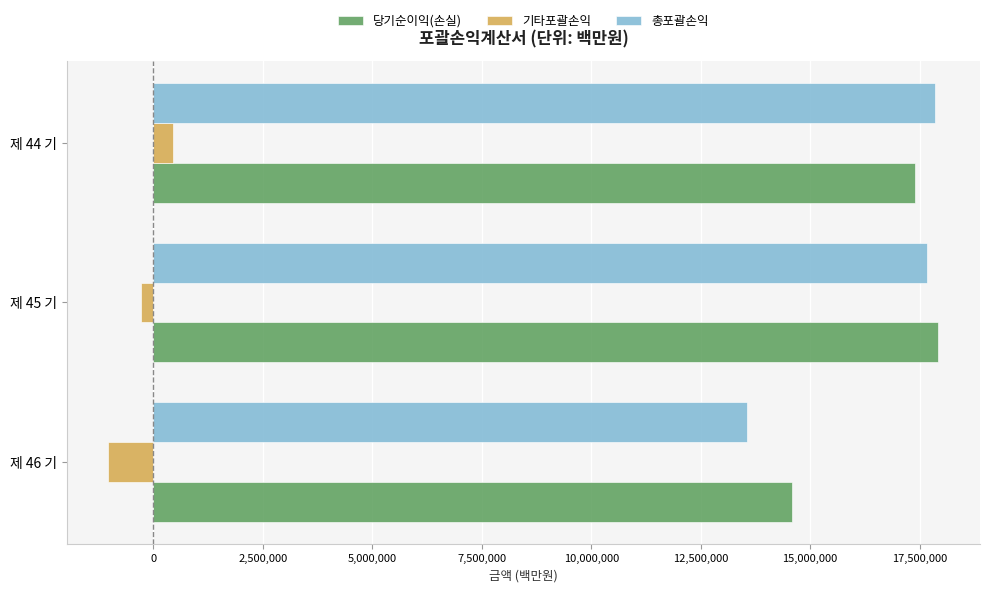

What are all the series names shown in the legend?

당기순이익(손실), 기타포괄손익, 총포괄손익